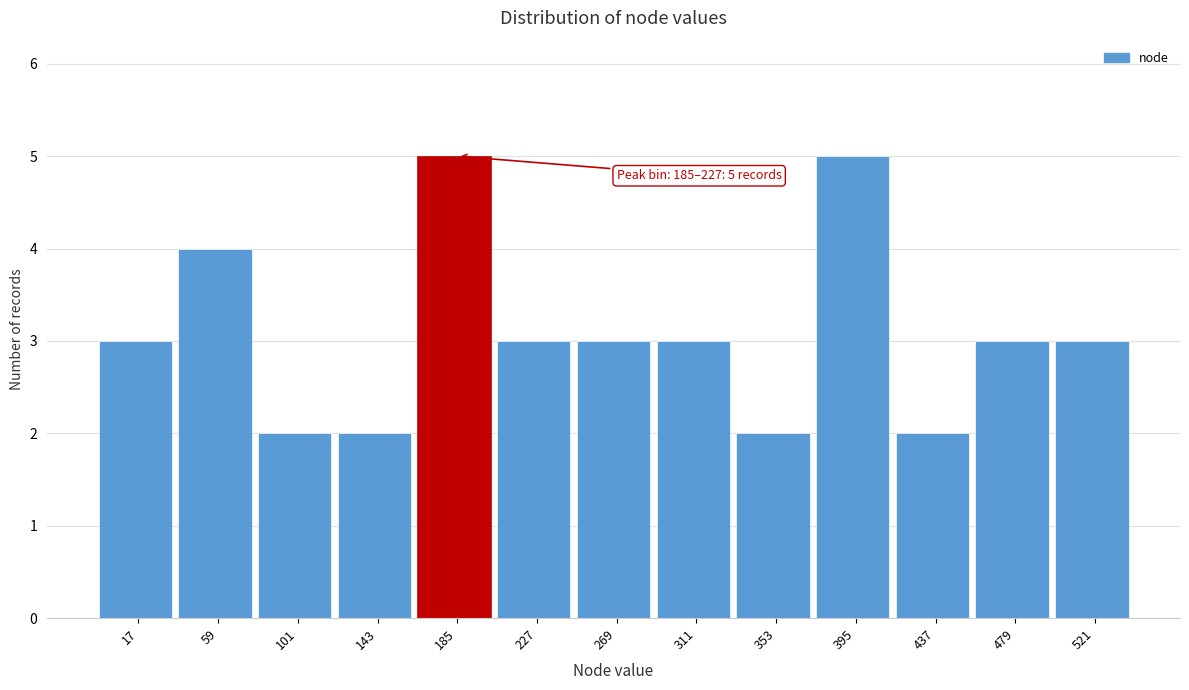

Reading left to right, what are all the values shown in this chart?

3	4	2	2	5	3	3	3	2	5	2	3	3